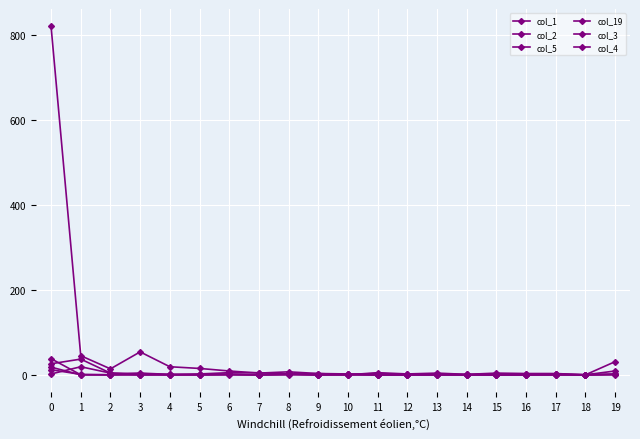

Is this an area chart (filled region under the line)?

No